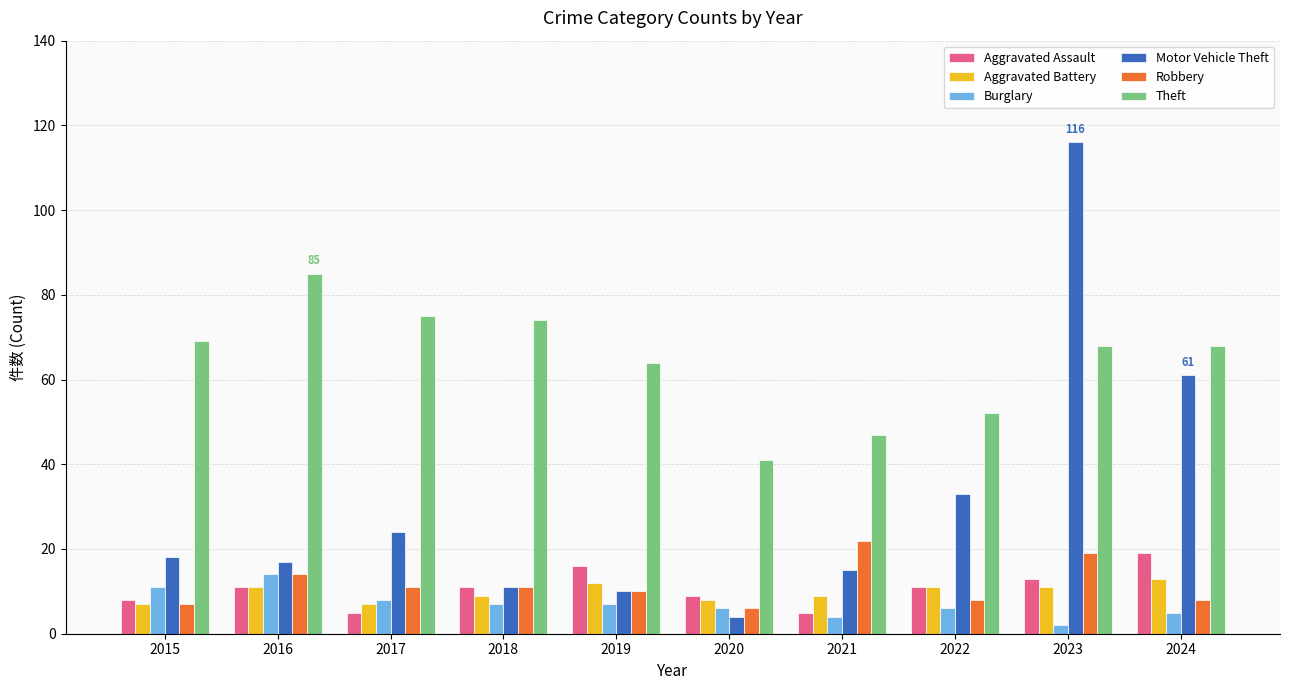

The Theft series shows 74 at 2018. True or false?

True